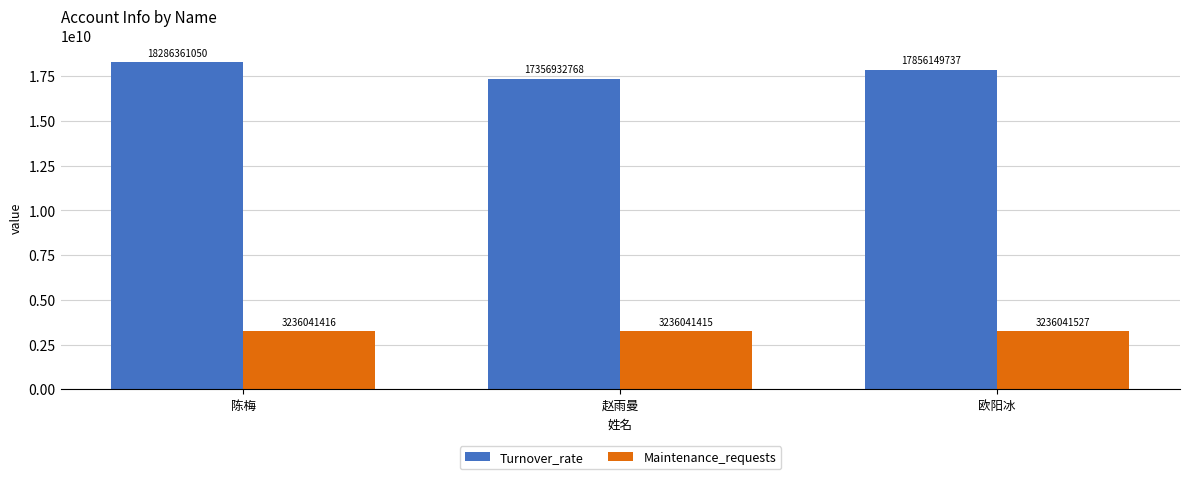

What is the total value across all series at 陈梅?

21522402466